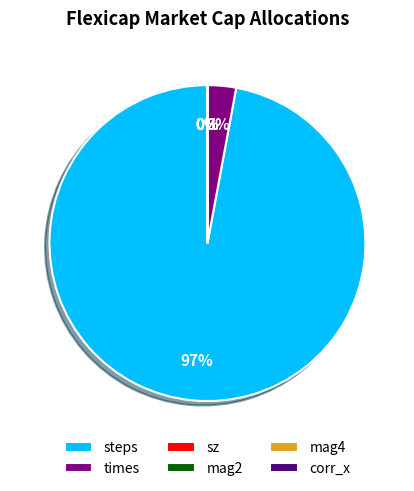

The times slice represents 3% of the pie. True or false?

True